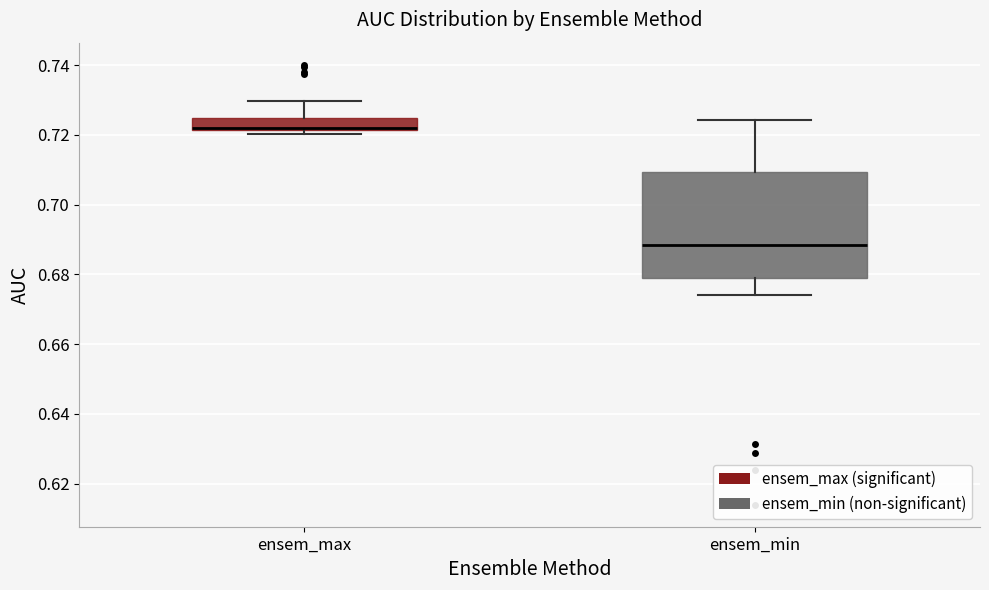

Reading left to right, read every box against the y-axis: the position of its median line, the range the box covers, and the ends of its whiskers. The values are not printed on the chart, so give them approximately, as read against the axis.

ensem_max: median 0.722, box 0.722 to 0.724, whiskers 0.720 to 0.730
ensem_min: median 0.688, box 0.678 to 0.710, whiskers 0.674 to 0.724